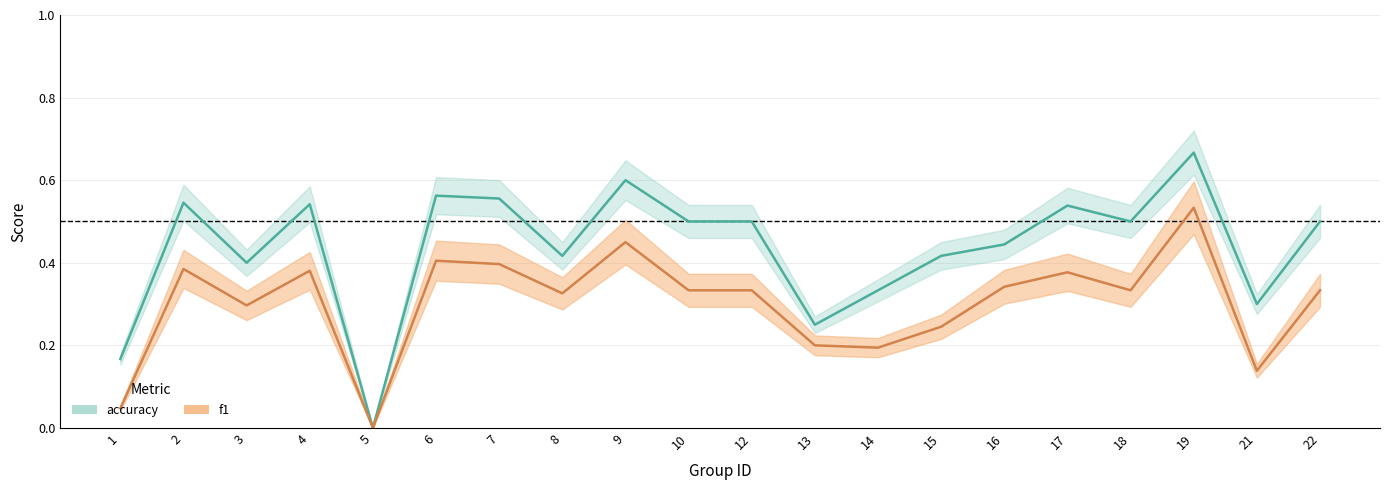

True or false: accuracy and f1 cross at least once.

False